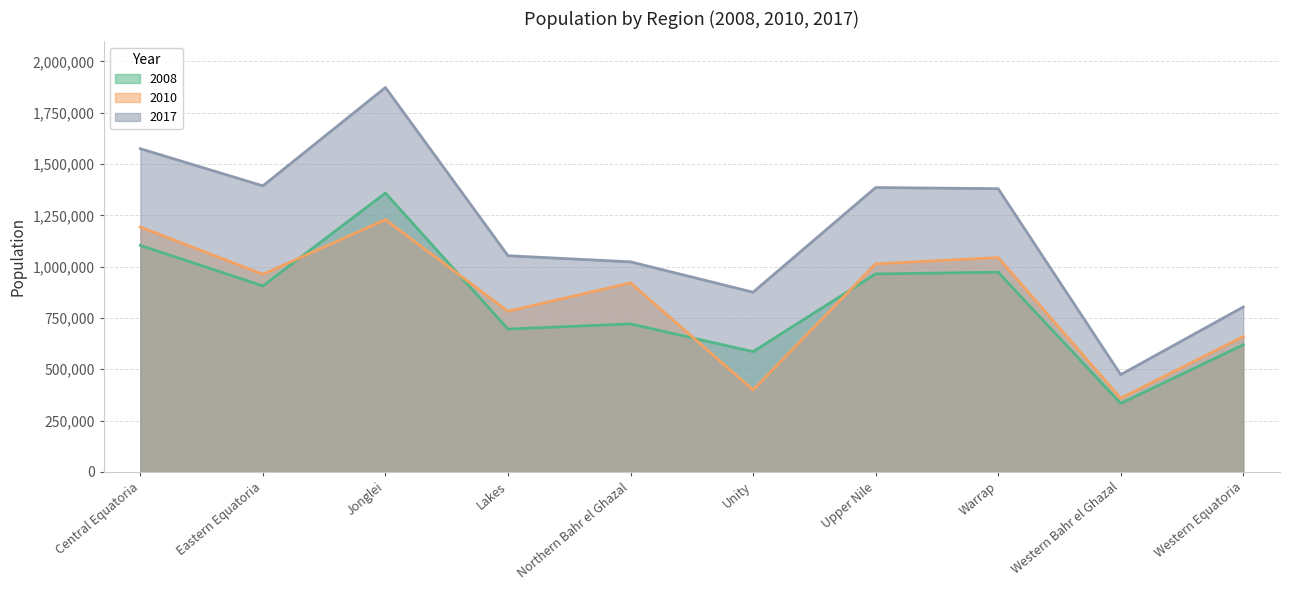

True or false: 2008 has more than 2 points higher than both neighbors.

True